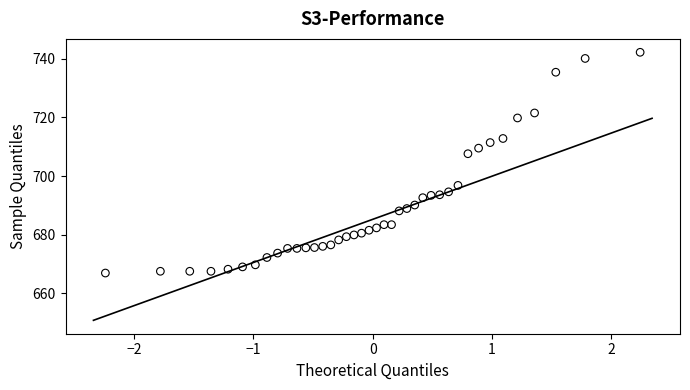

What is the range of X values (max minus min)?

4.5